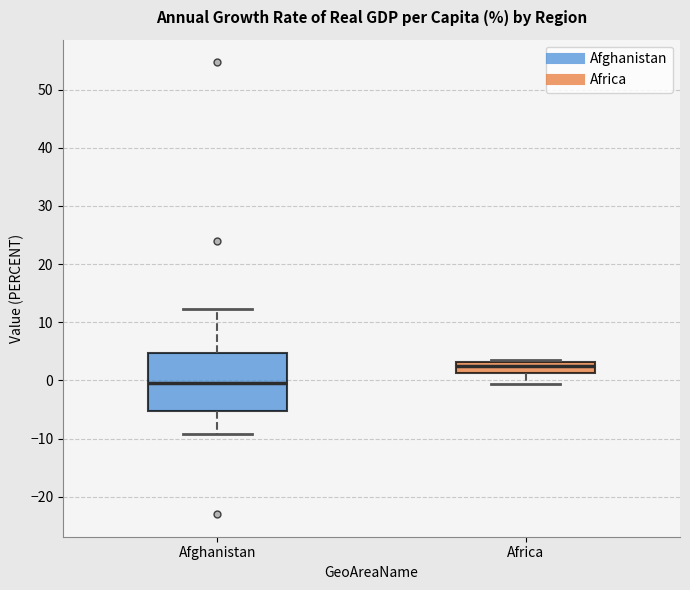

Where does the median line of the box for Africa sit on the y-axis? The values are not printed on the chart, so give them approximately, as read against the axis.

2